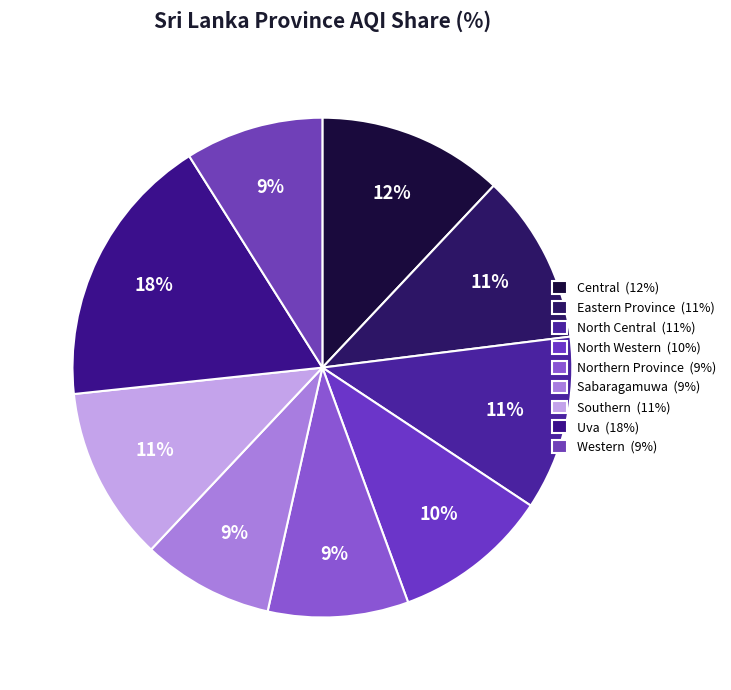

How many segments does this pie chart have?

9